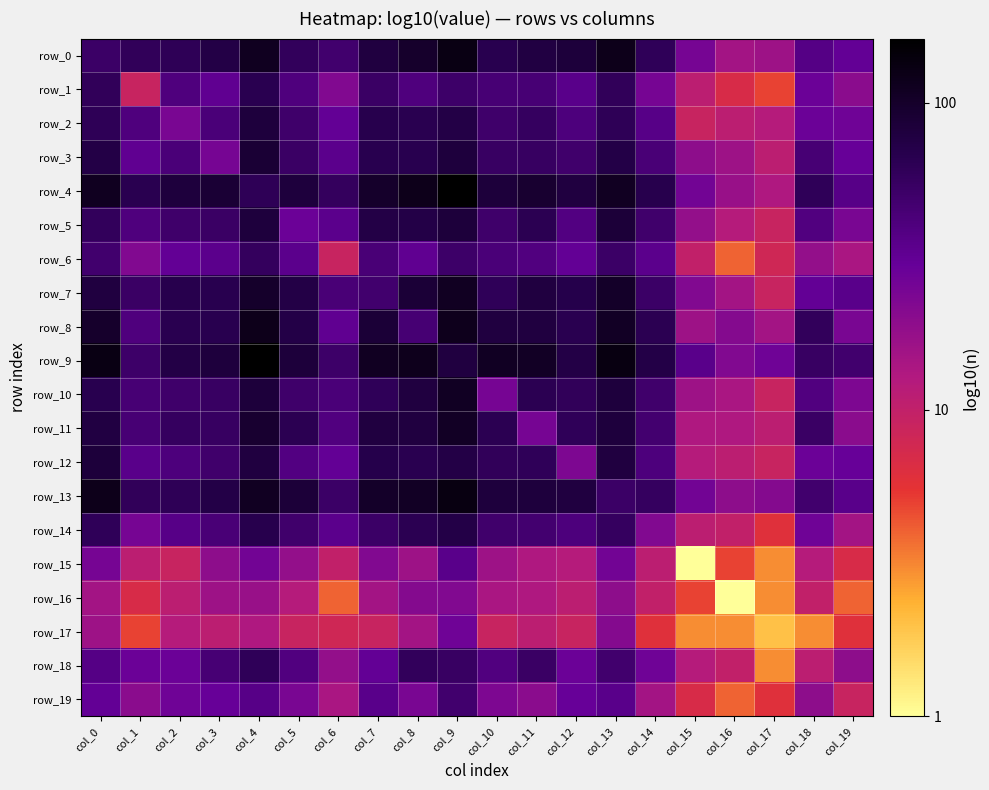

What is the sum of the row_8 values at col_15 and col_7?

3.1